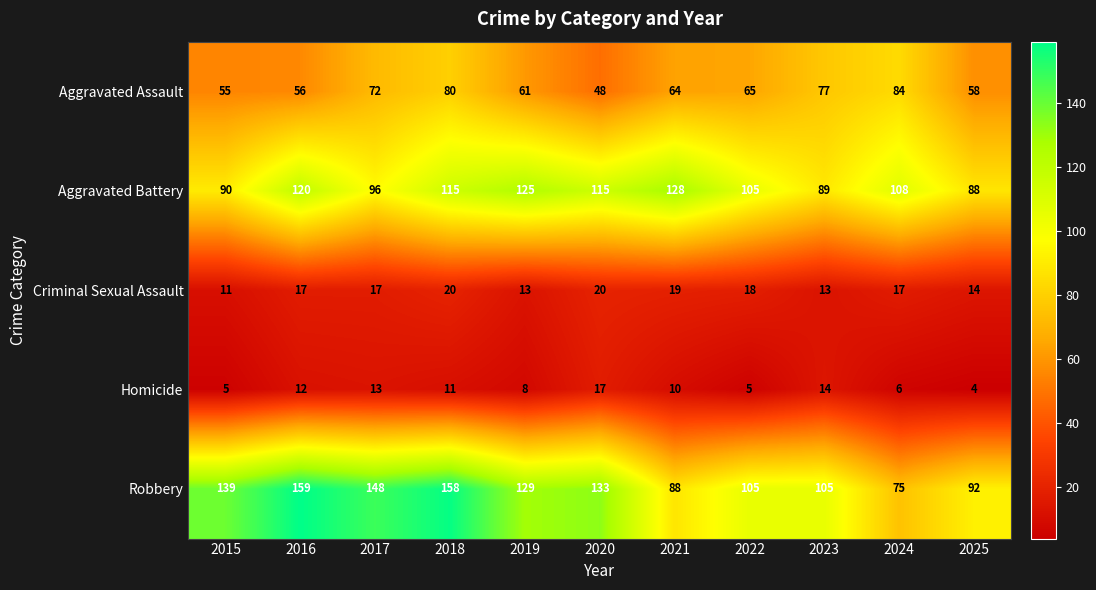

What is the difference between the second highest and second lowest values in the Homicide series?

9